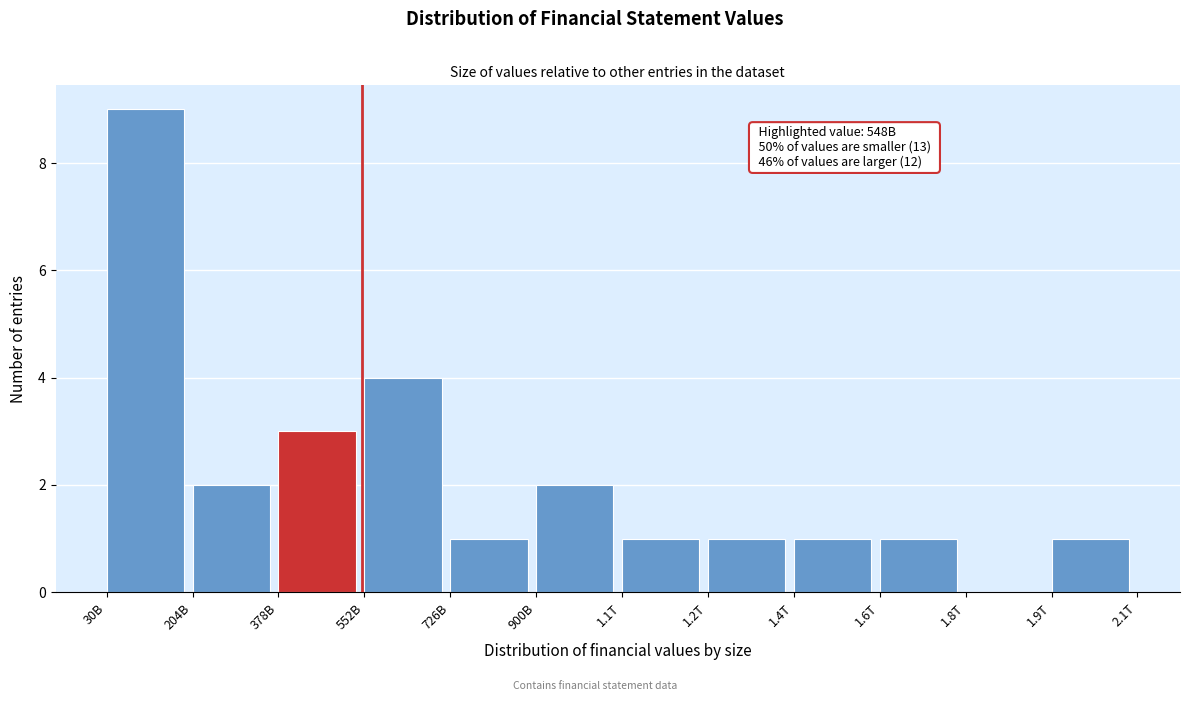

Reading left to right, list all the values displayed in this chart.

30B=9	204B=2	378B=3	552B=4	726B=1	900B=2	1.1T=1	1.2T=1	1.4T=1	1.6T=1	1.8T=0	1.9T=1